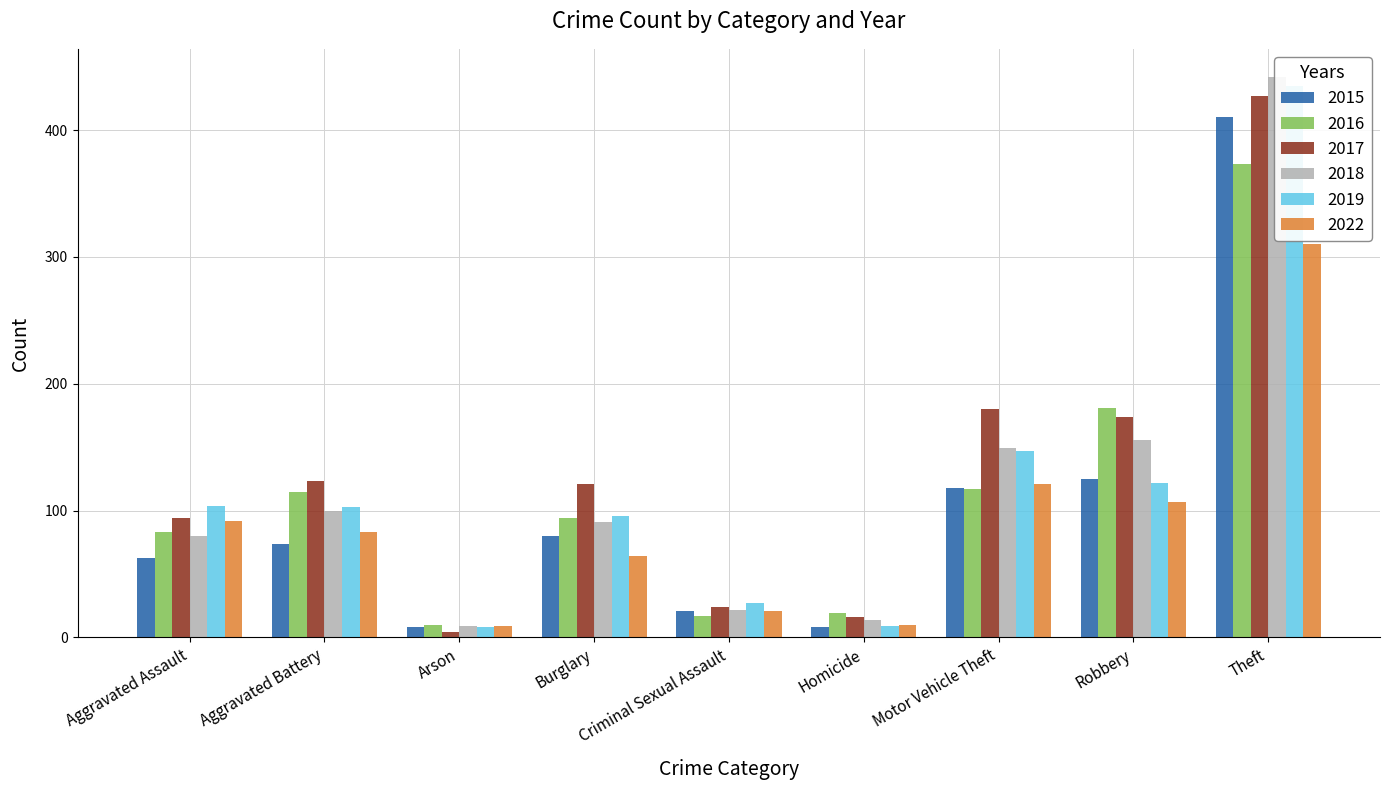

What is the sum of the 2015 values at Motor Vehicle Theft and Aggravated Assault?

181